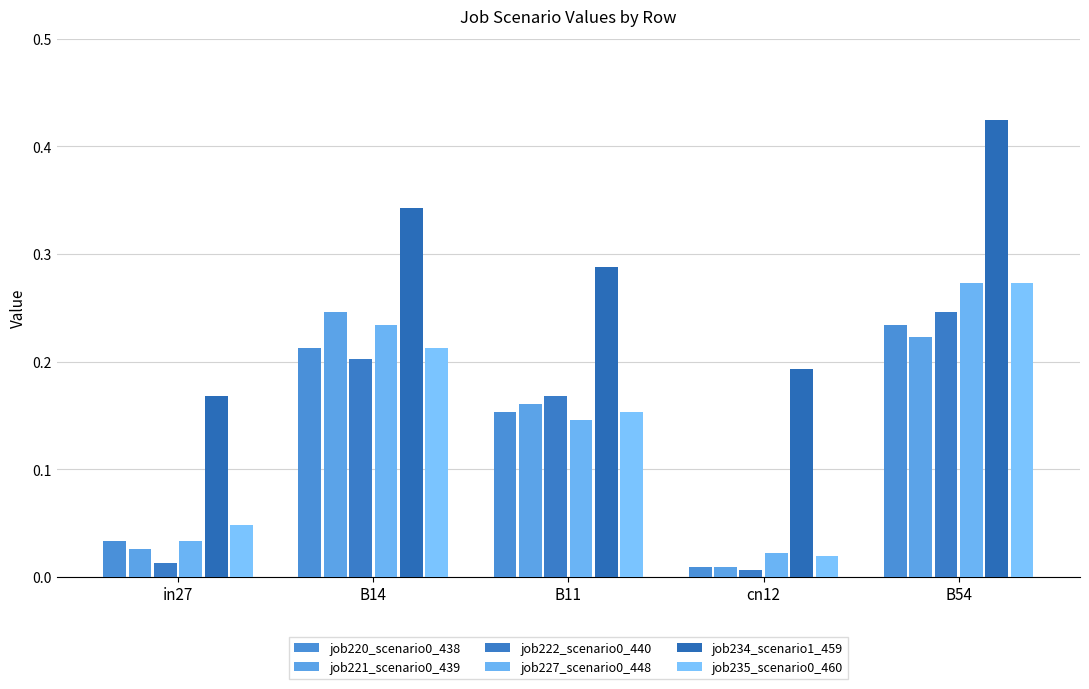

Rank the series at B14 from highest to lowest value.

job234_scenario1_459, job221_scenario0_439, job227_scenario0_448, job220_scenario0_438, job235_scenario0_460, job222_scenario0_440